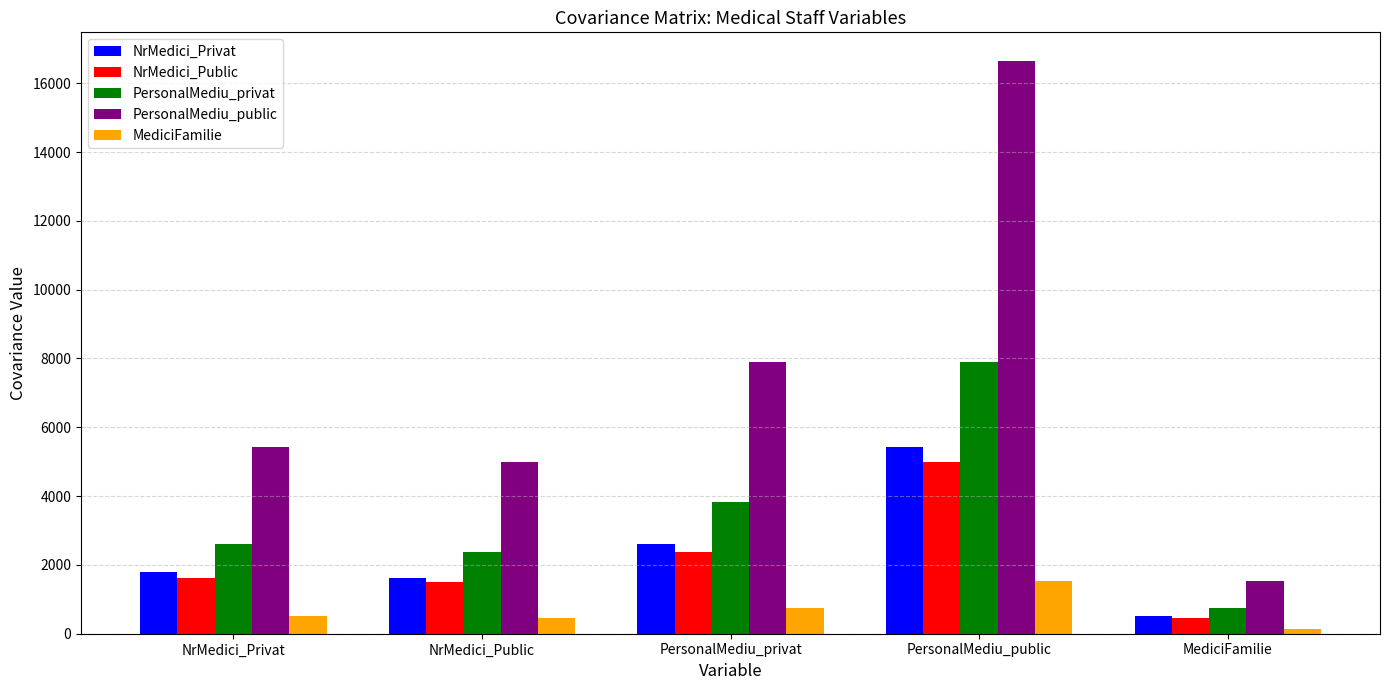

At which label does NrMedici_Public first exceed 1629?

NrMedici_Privat